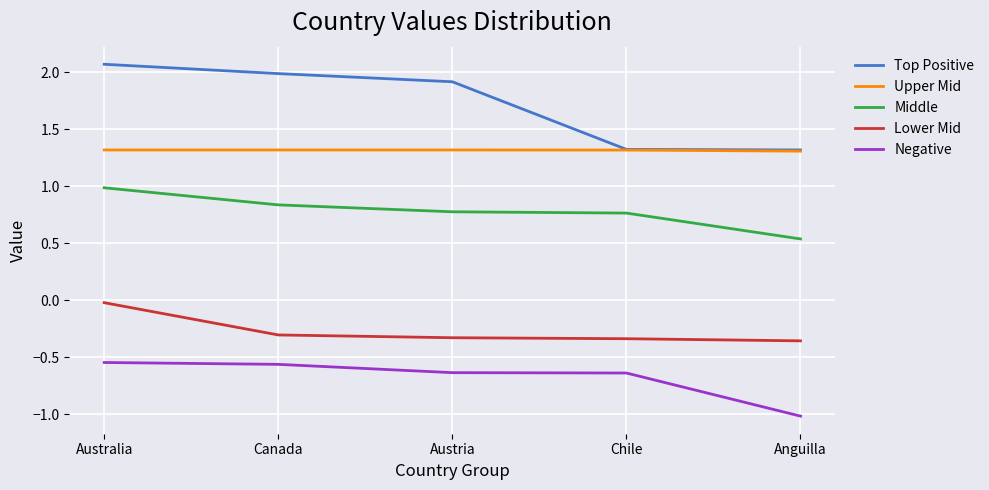

What is the average value of the Top Positive series?

1.7